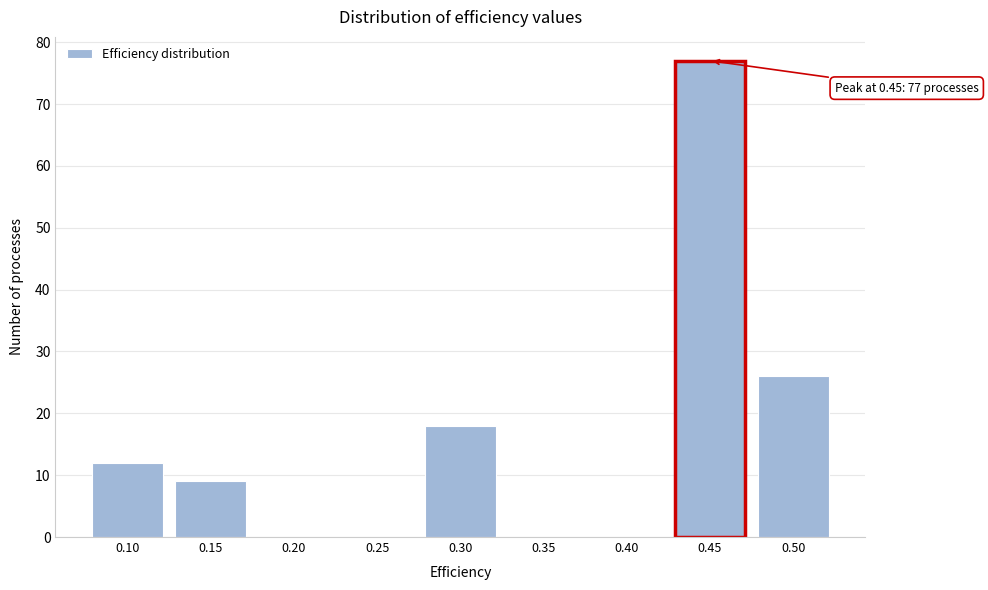

Reading right to left, extract all data points from this chart.

0.50=26	0.45=77	0.40=0	0.35=0	0.30=18	0.25=0	0.20=0	0.15=9	0.10=12